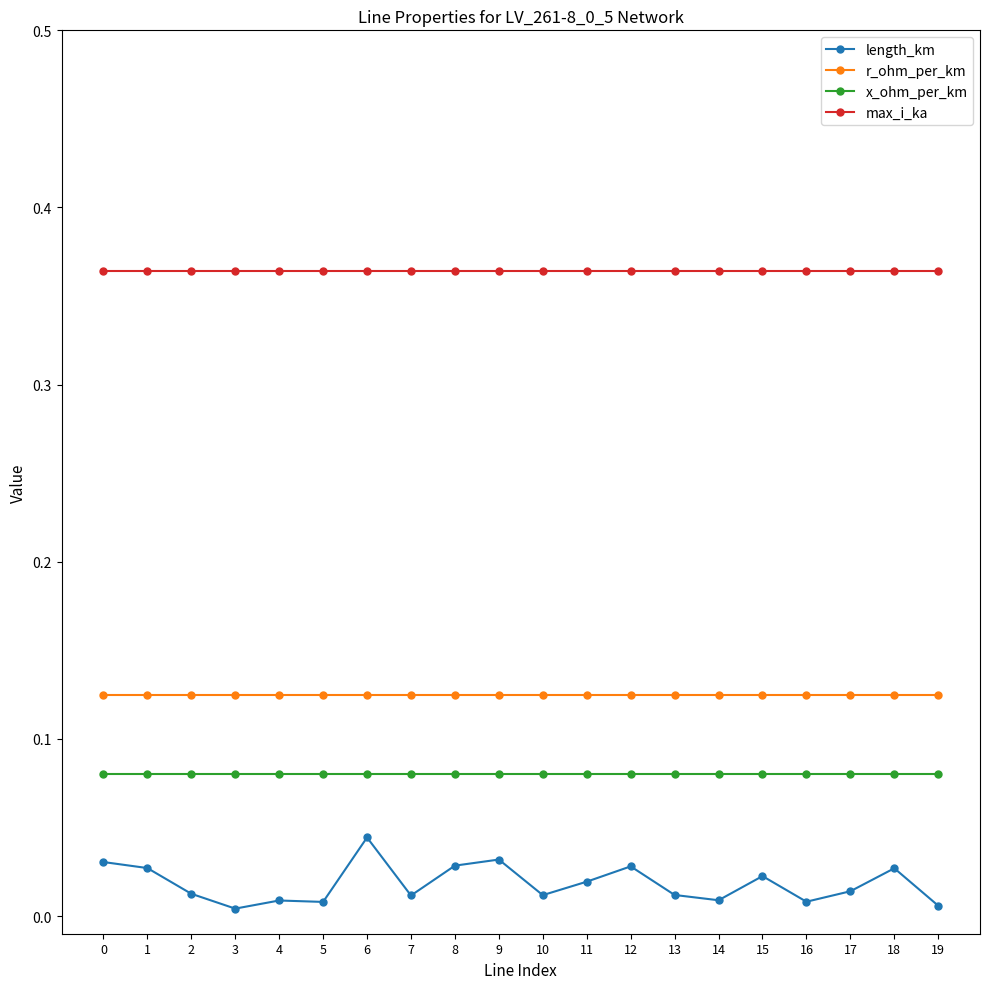

Is the value of r_ohm_per_km at 19 greater than the value of length_km at 10?

Yes